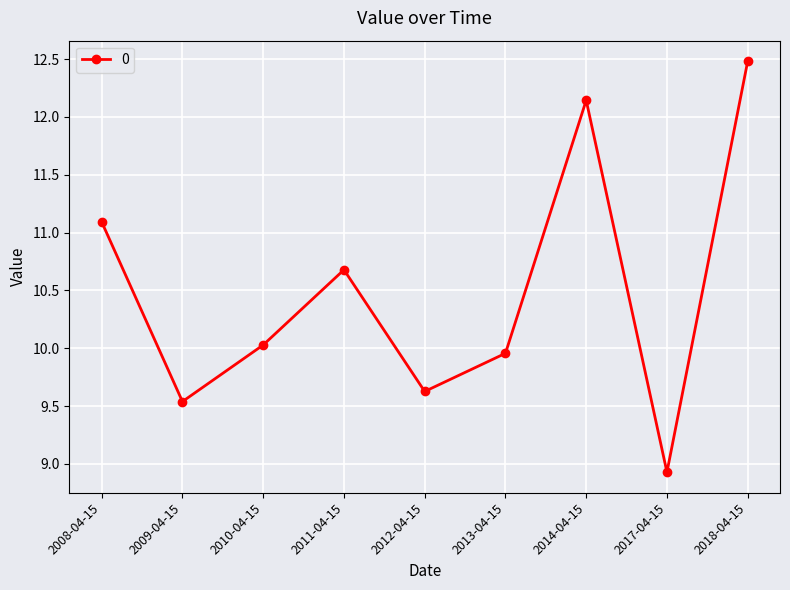

How many categories are shown in the chart?

9